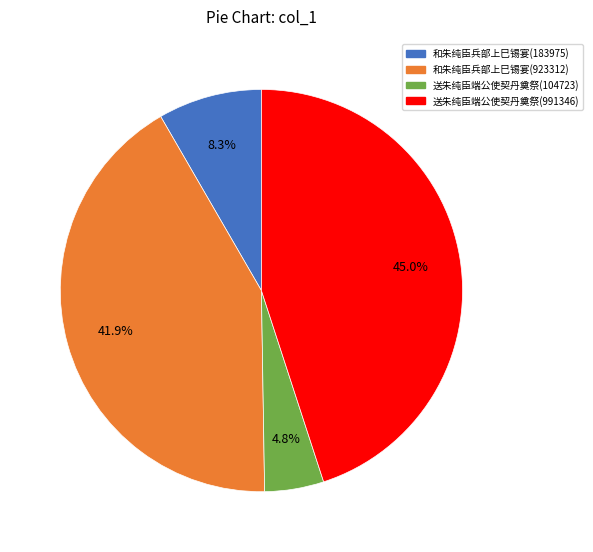

How many segments does this pie chart have?

4